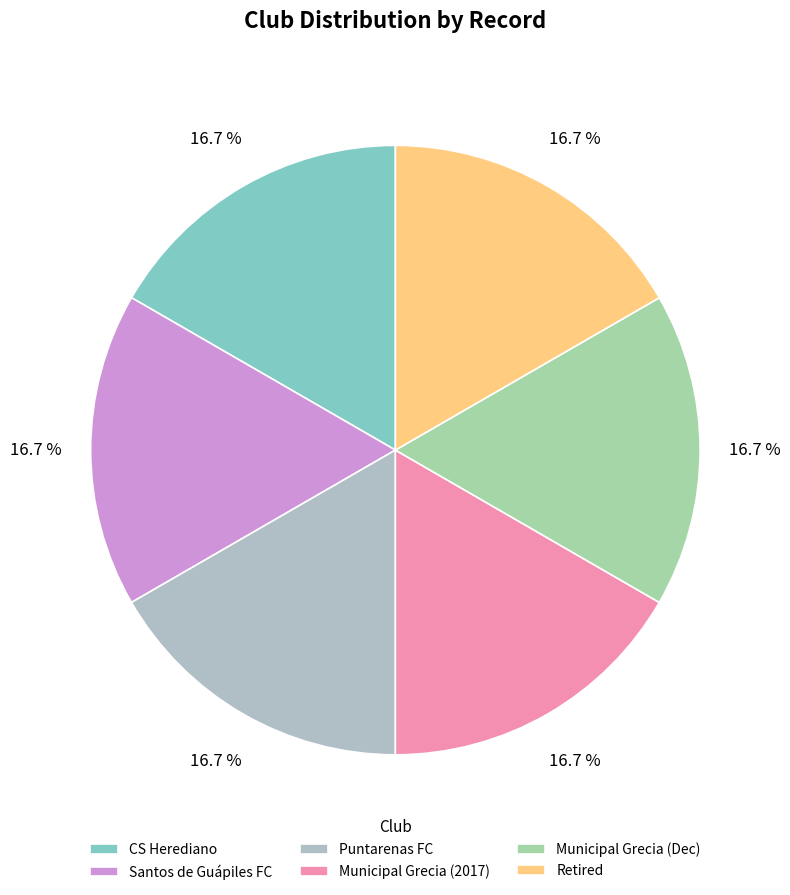

To the nearest percent, what is the average slice percentage?

17%